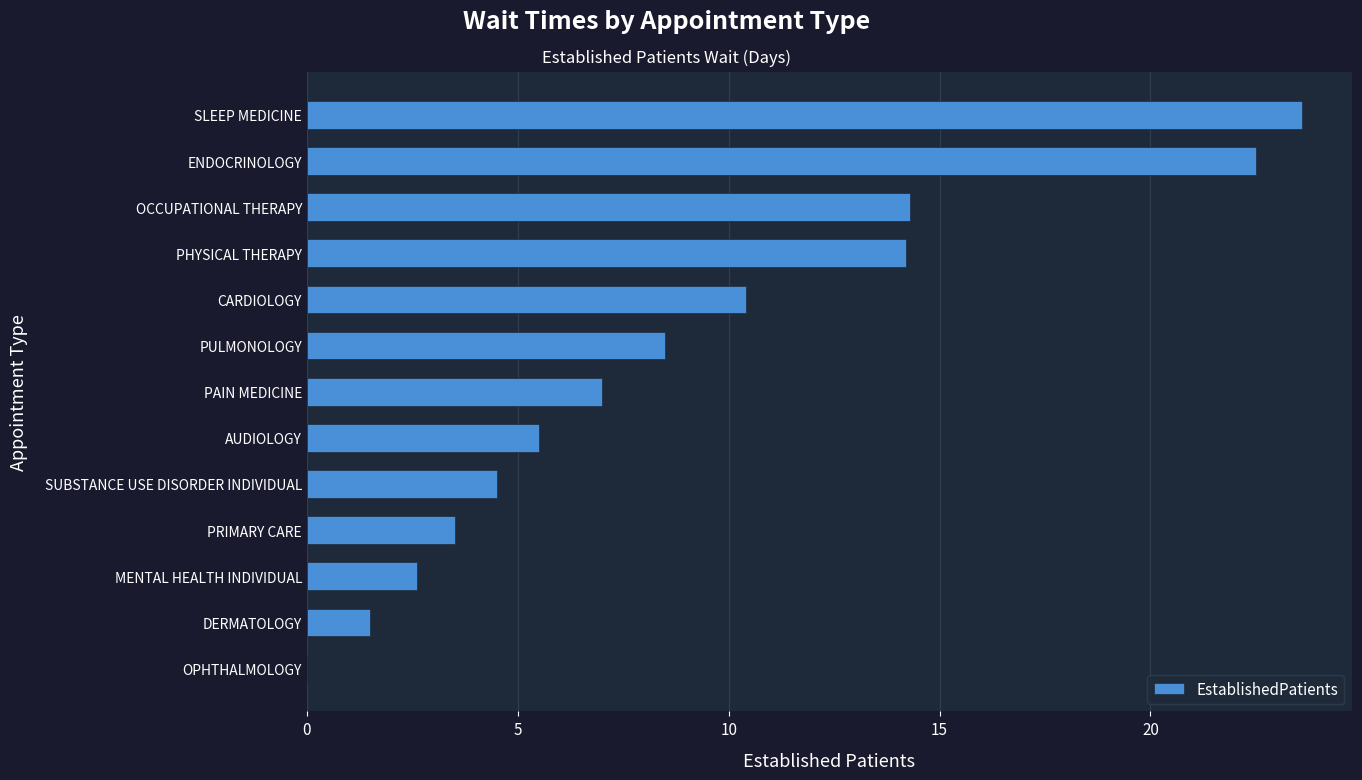

What is the sum of all values?

118.1